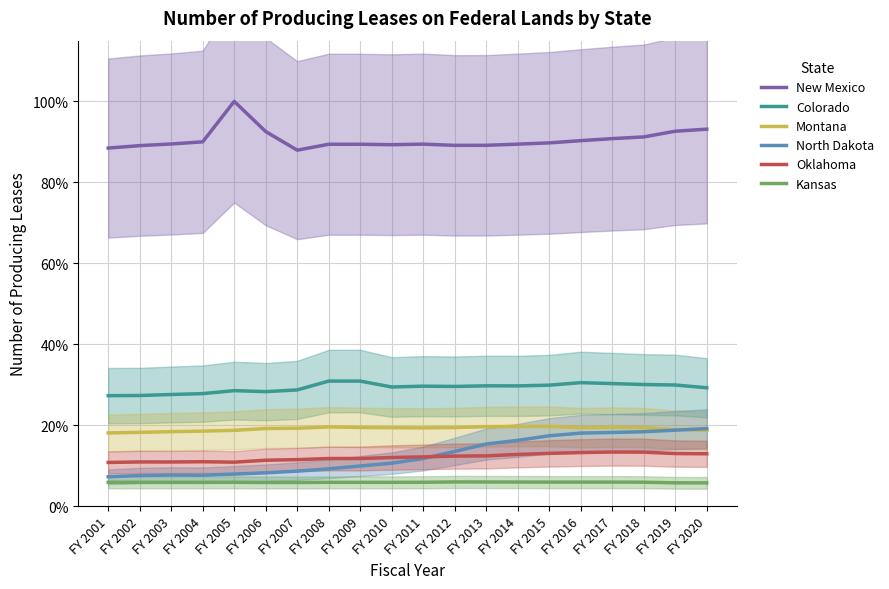

What is the smallest value displayed?

5.8